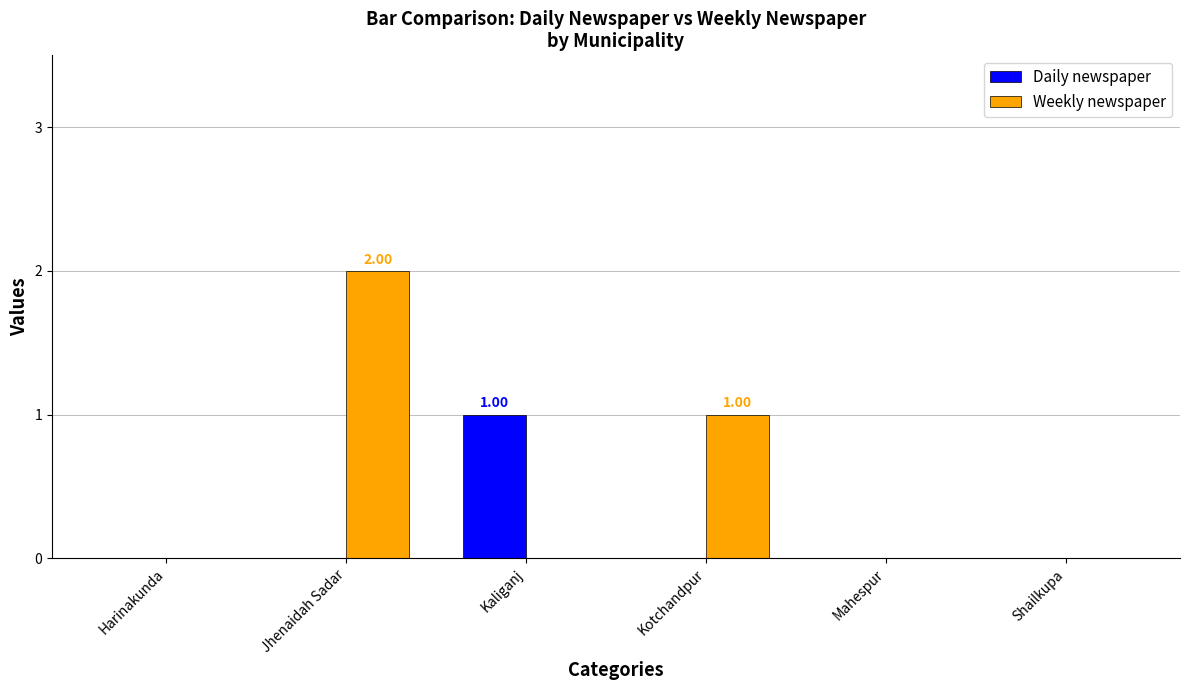

Which series has the largest total across all categories?

Weekly newspaper